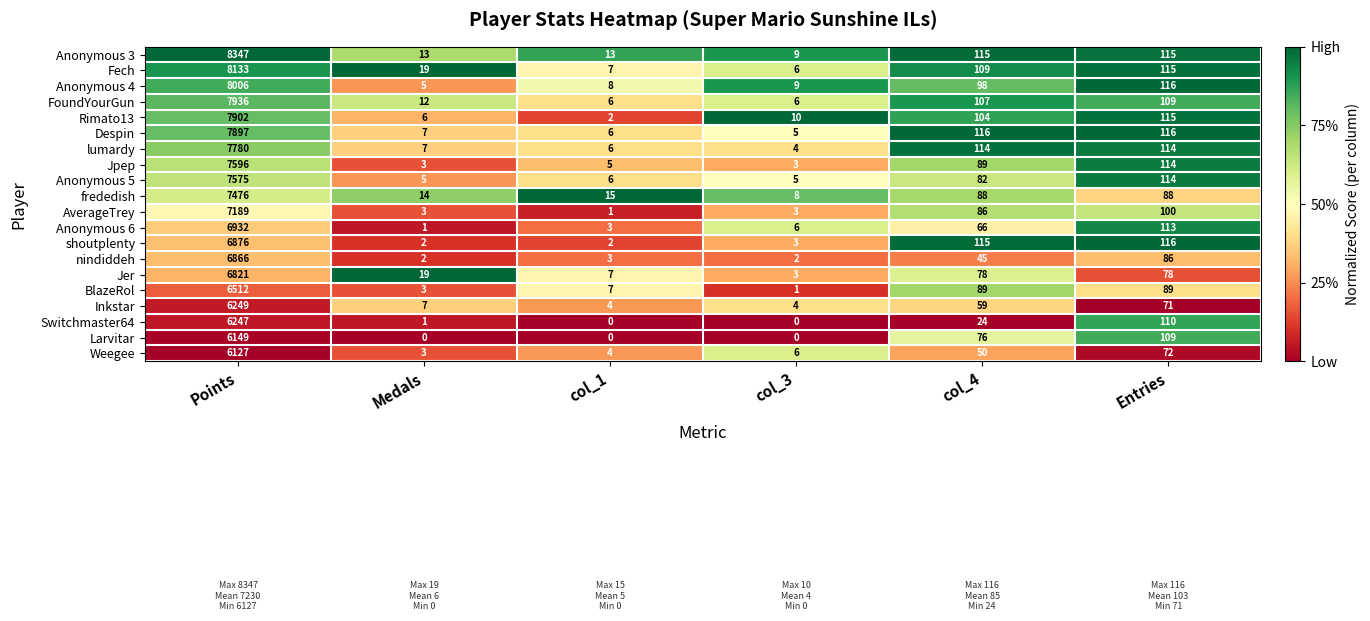

What is the total value across all series at col_3?

93